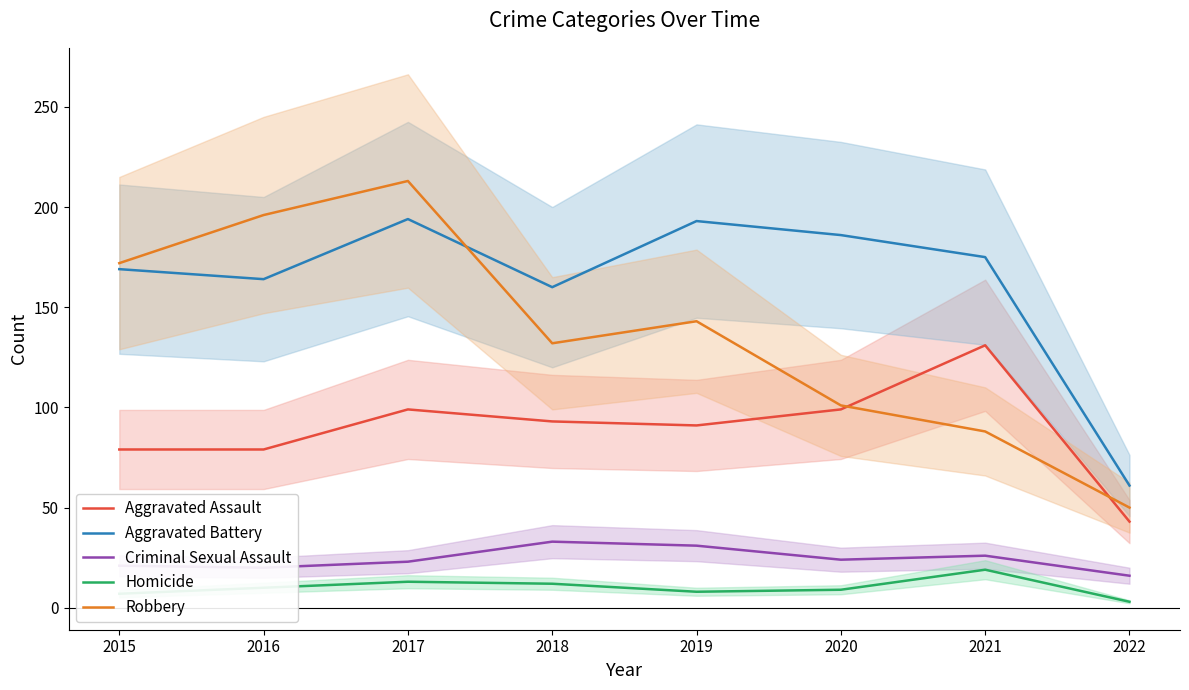

Reading left to right, transcribe all the data shown in this chart.

Aggravated Assault: 2015=79	2016=79	2017=99	2018=93	2019=91	2020=99	2021=131	2022=43
Aggravated Battery: 2015=169	2016=164	2017=194	2018=160	2019=193	2020=186	2021=175	2022=61
Criminal Sexual Assault: 2015=21	2016=20	2017=23	2018=33	2019=31	2020=24	2021=26	2022=16
Homicide: 2015=7	2016=10	2017=13	2018=12	2019=8	2020=9	2021=19	2022=3
Robbery: 2015=172	2016=196	2017=213	2018=132	2019=143	2020=101	2021=88	2022=50